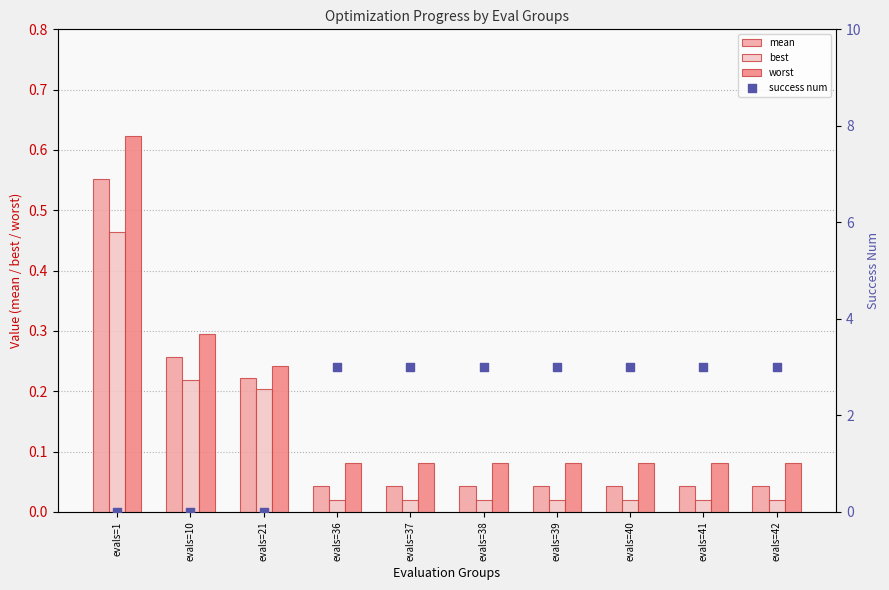

Which series has the widest spread of Y values?

success num